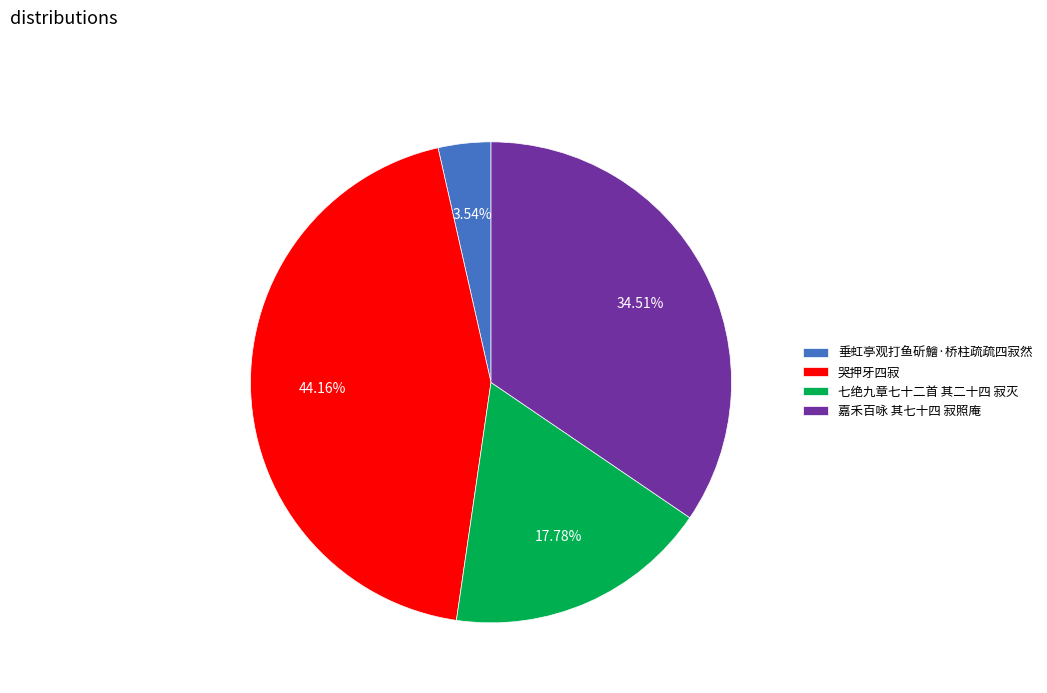

Which slice is the smallest?

垂虹亭观打鱼斫鱠·桥柱疏疏四寂然